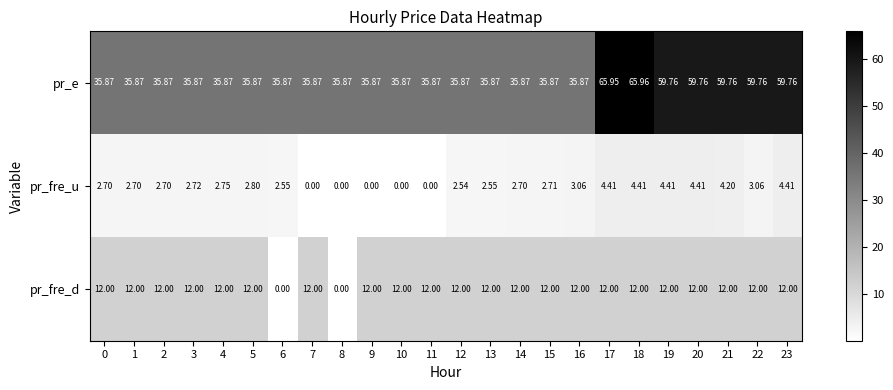

Rank the series by their maximum value, from highest to lowest.

pr_e, pr_fre_d, pr_fre_u